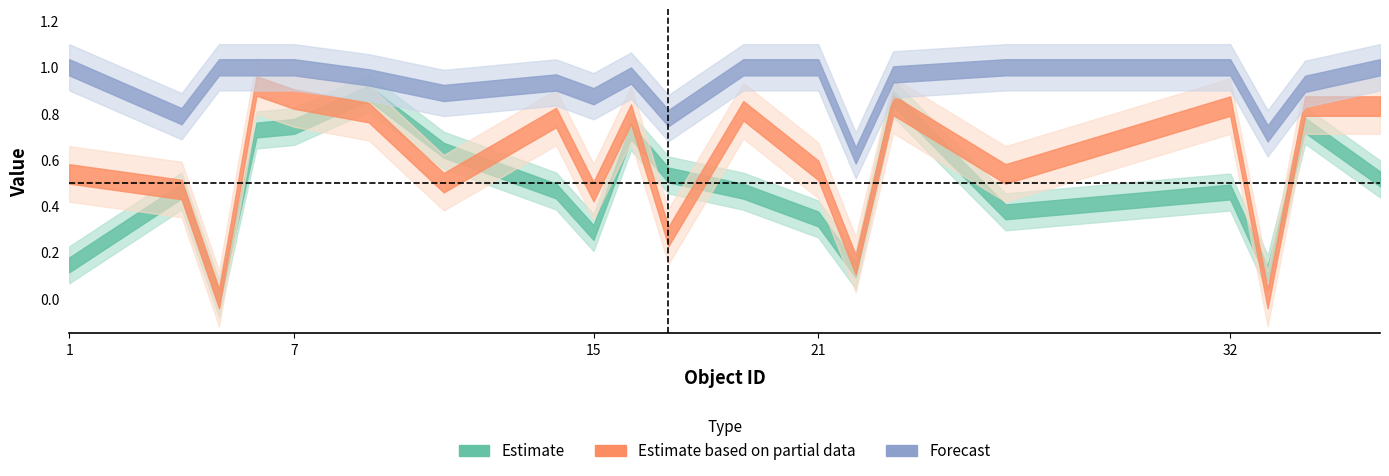

At which label is Shape Factor closest to 0?

5